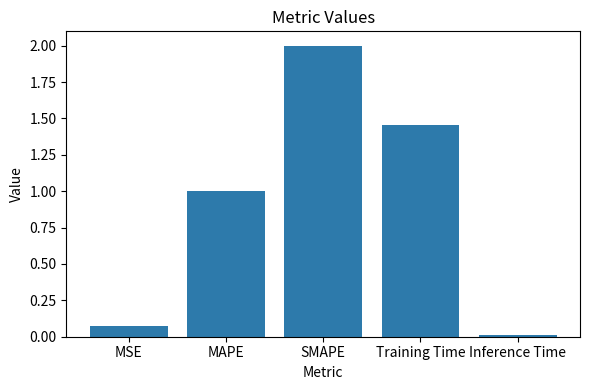

Rank the categories by value from highest to lowest.

SMAPE, Training Time, MAPE, MSE, Inference Time